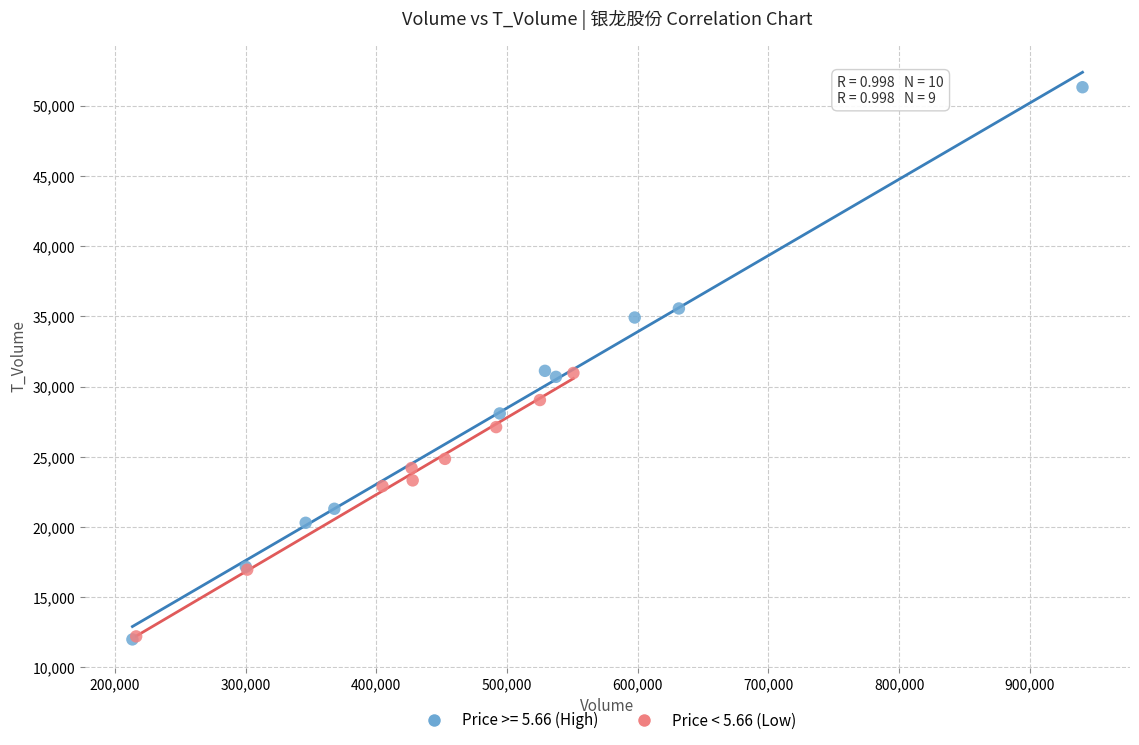

Which series contains the highest Y value?

Price >= 5.66 (High)